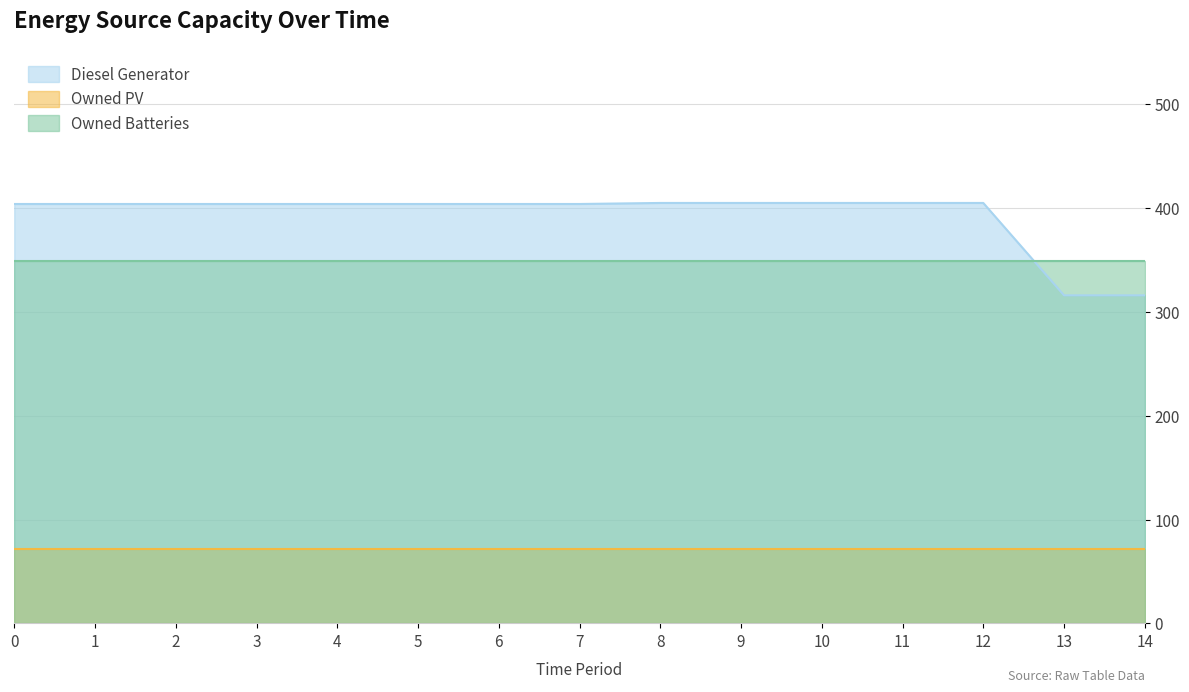

True or false: Diesel Generator has a value of 194 at 13.

False